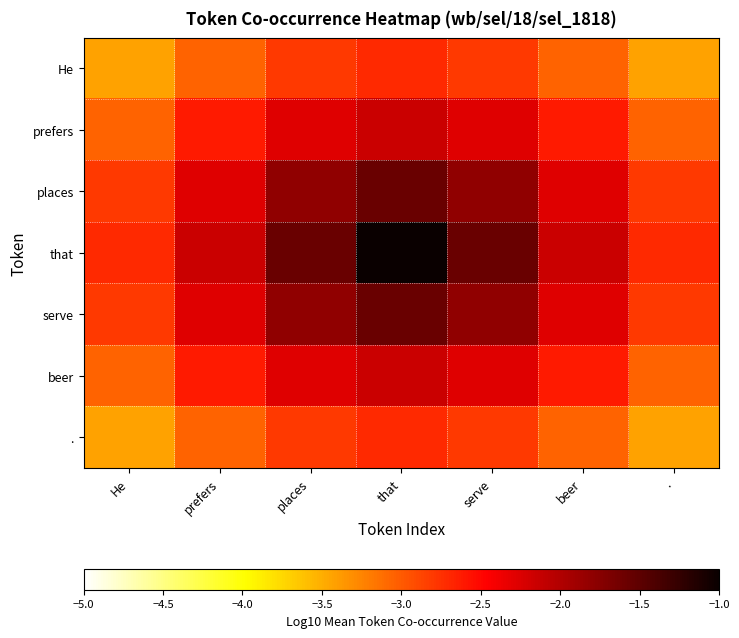

Which series has the largest range (max minus min)?

that